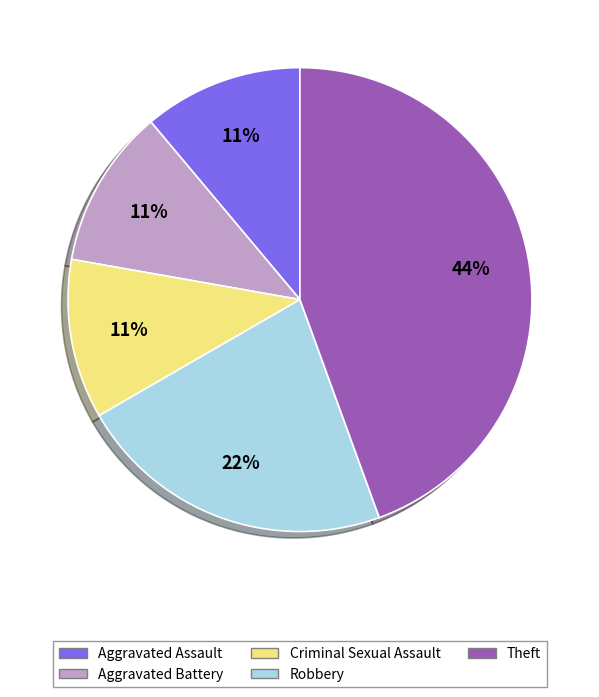

How many segments does this pie chart have?

5